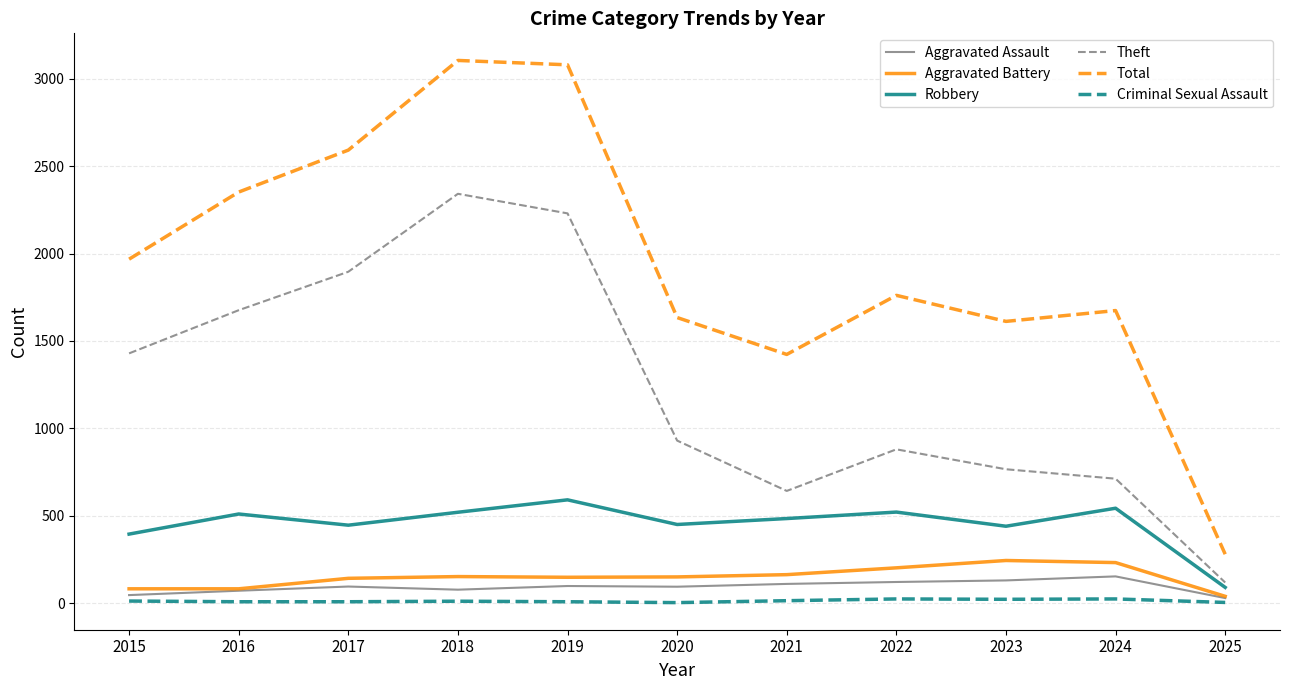

Which series has the largest range (max minus min)?

Total